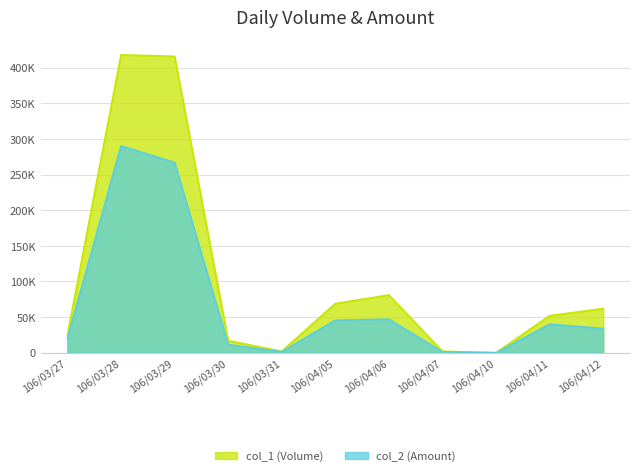

Where does the col_1 (Volume) series first go above 52000?

106/03/28